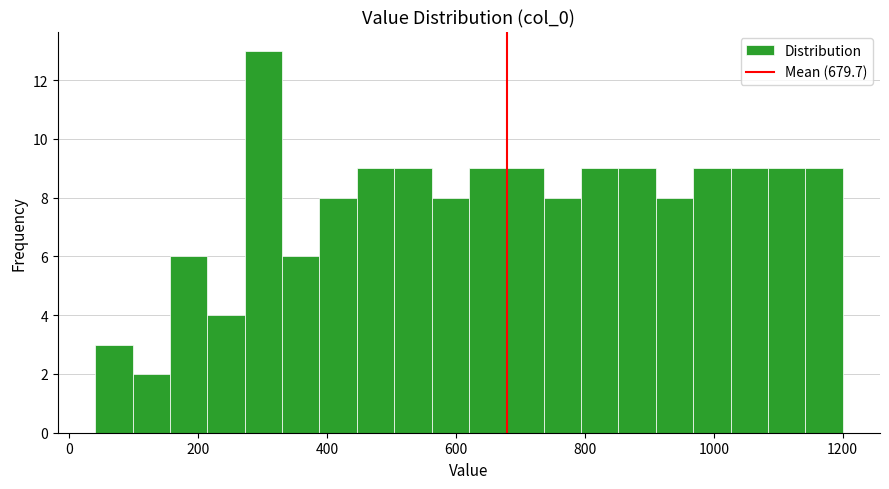

Read against the x-axis, roughly where is the centre of the tallest bar?

300